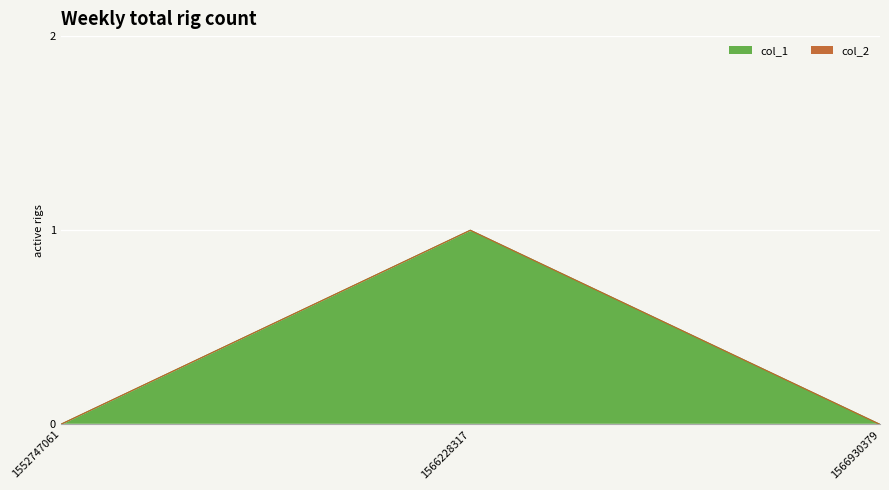

Rank the categories by value from lowest to highest.

1552747061, 1566930379, 1566228317